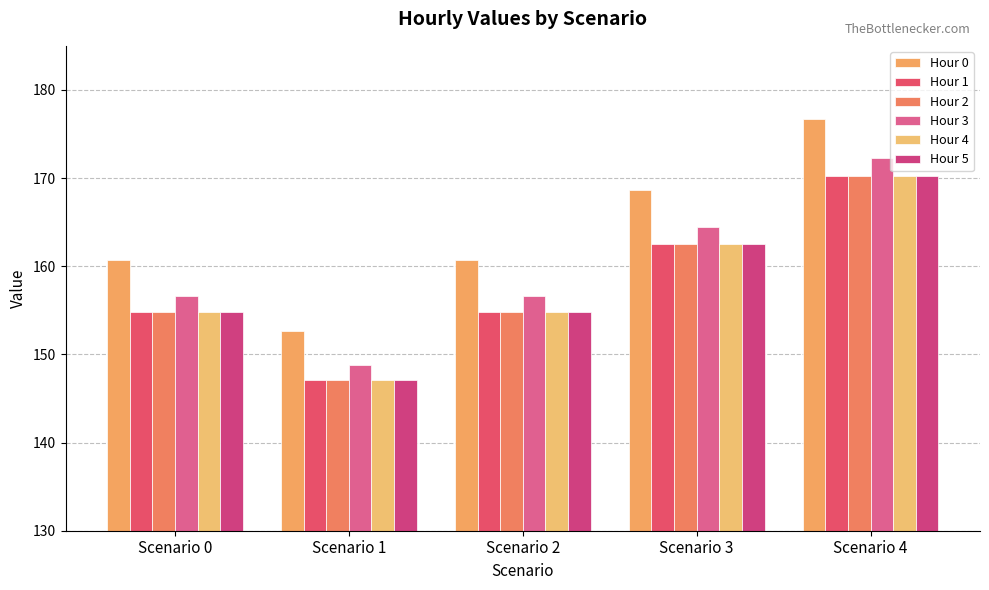

Which has a higher value, Scenario 3 or Scenario 4?

Scenario 4